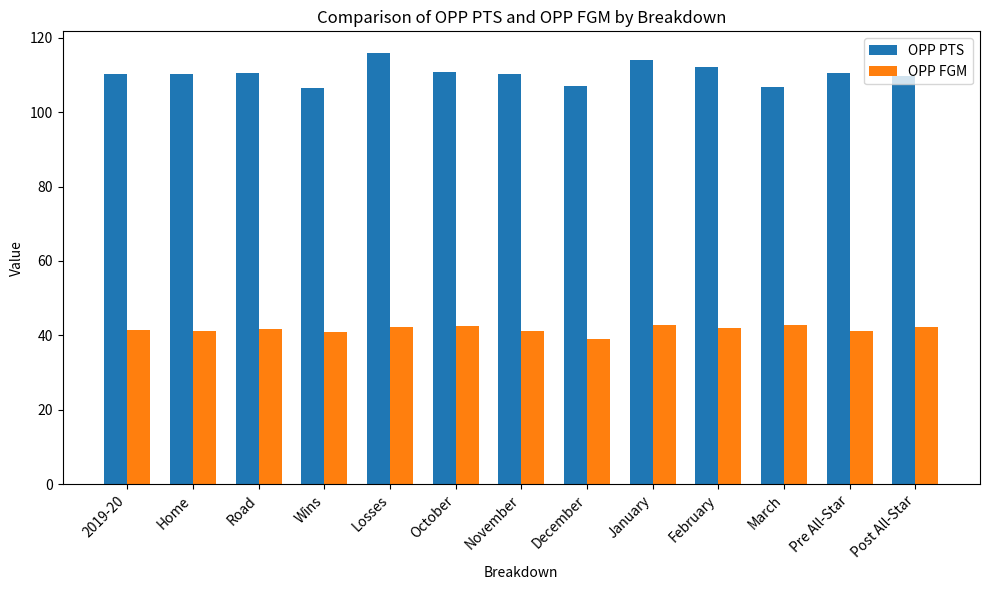

Which series has the largest total across all categories?

OPP PTS